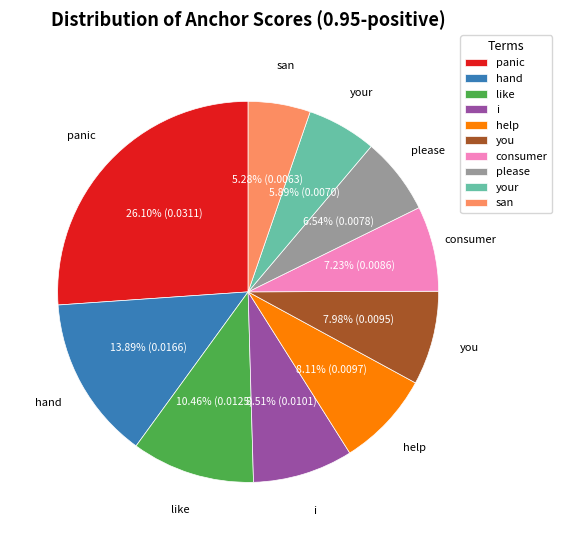

How many segments does this pie chart have?

10